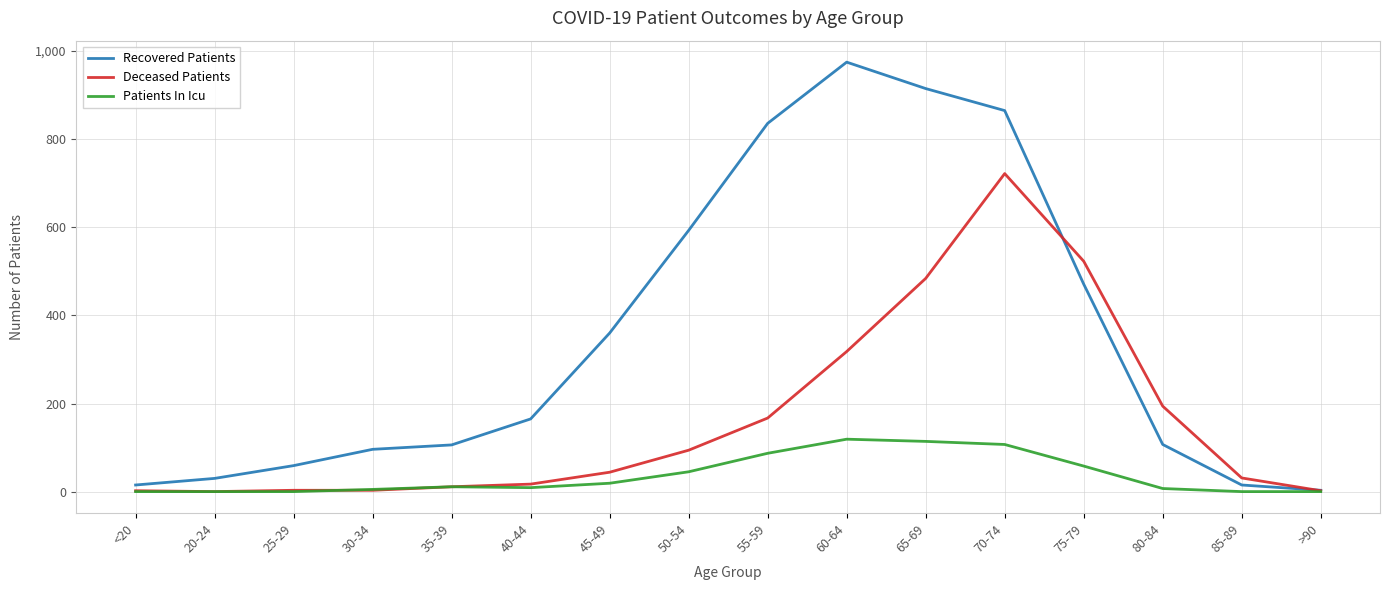

What is the difference between the second highest and second lowest values in the Deceased Patients series?

521